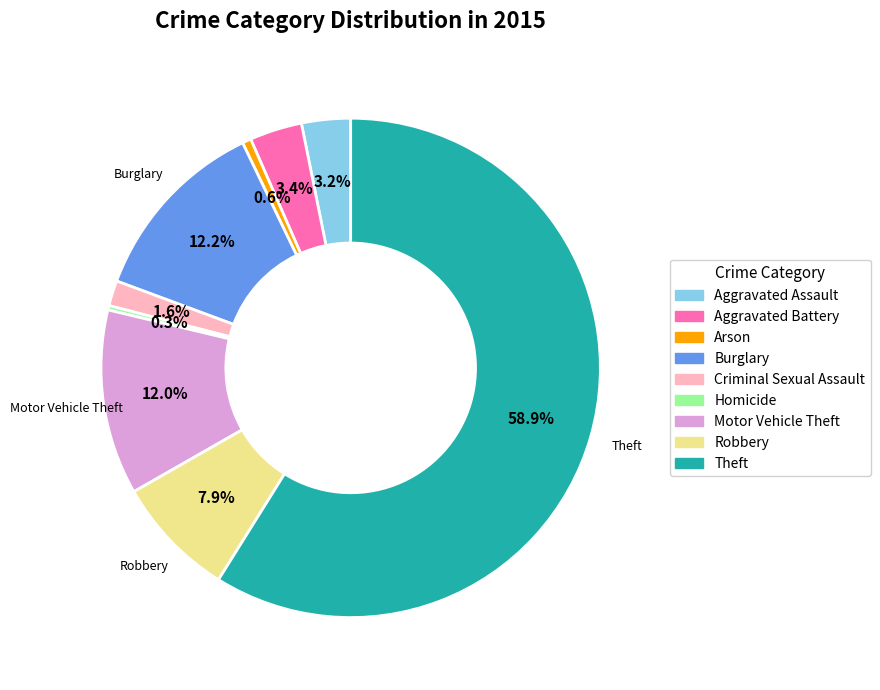

Which has a higher value, Aggravated Assault or Motor Vehicle Theft?

Motor Vehicle Theft